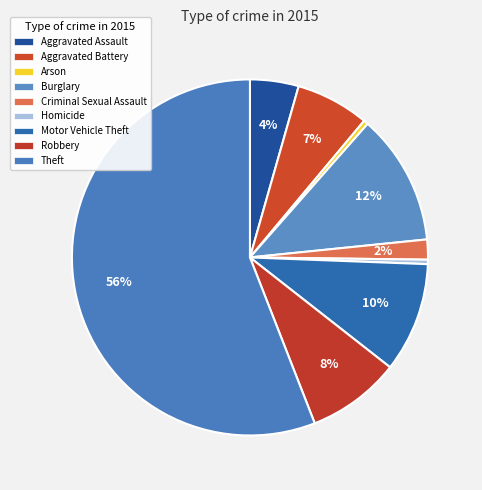

What is the majority slice?

Theft